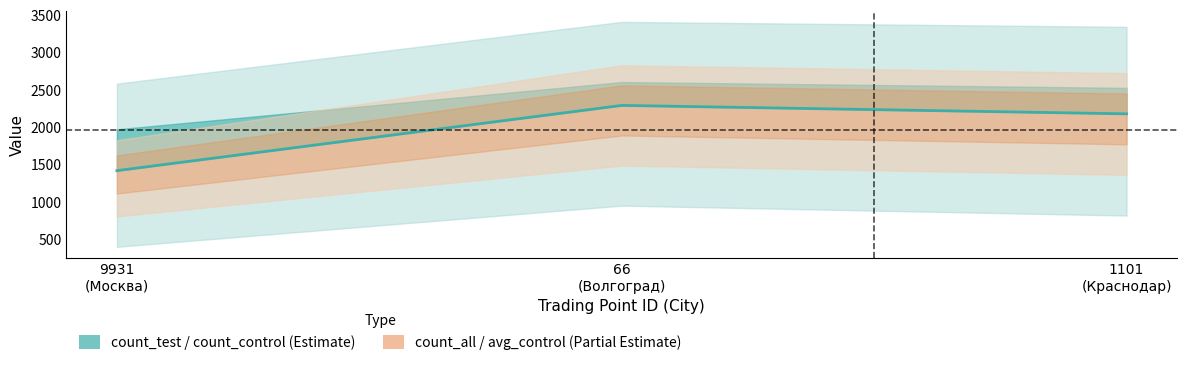

What is the change in value from 9931
(Москва) to 1101
(Краснодар)?

+760.2